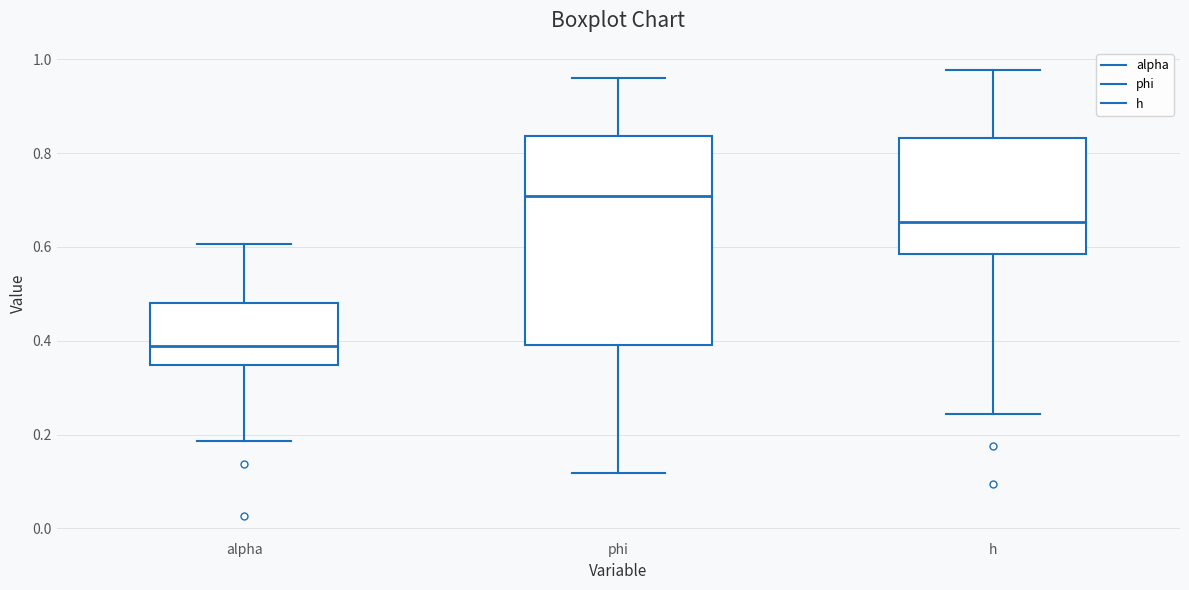

Reading left to right, transcribe this box plot: for each box, give where its median line is, the range the box spans, and where its two whiskers end, as read against the y-axis. The values are not printed on the chart, so give them approximately, as read against the axis.

alpha: median 0.38, box 0.34 to 0.48, whiskers 0.18 to 0.60
phi: median 0.70, box 0.40 to 0.84, whiskers 0.12 to 0.96
h: median 0.66, box 0.58 to 0.84, whiskers 0.24 to 0.98